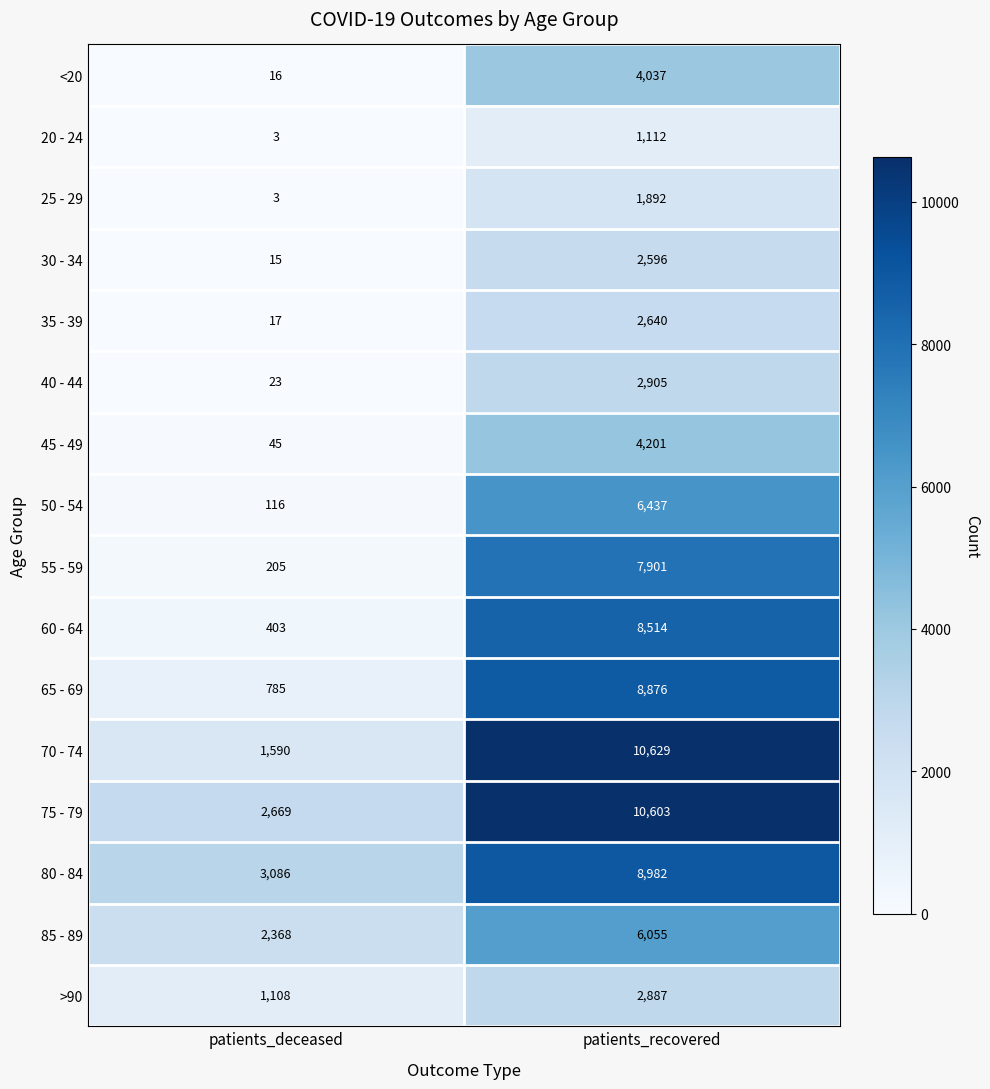

What is the difference between the maximum and minimum values in the 40 - 44 series?

2882